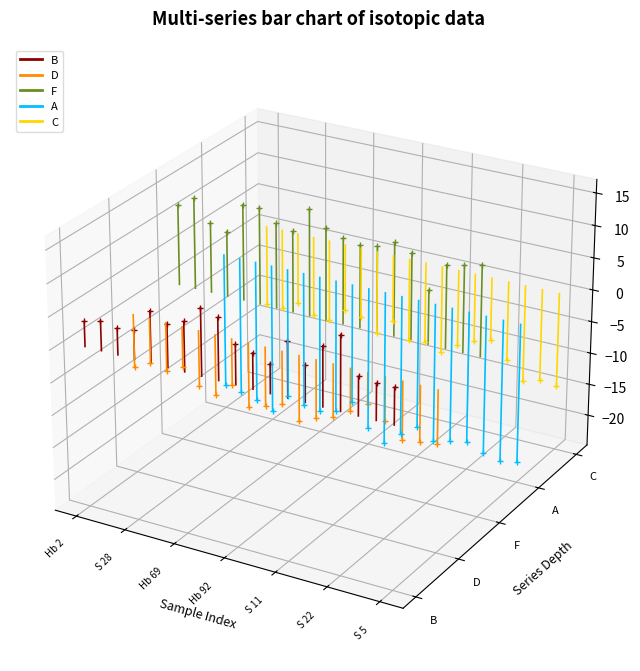

How many values in A are above zero?

1